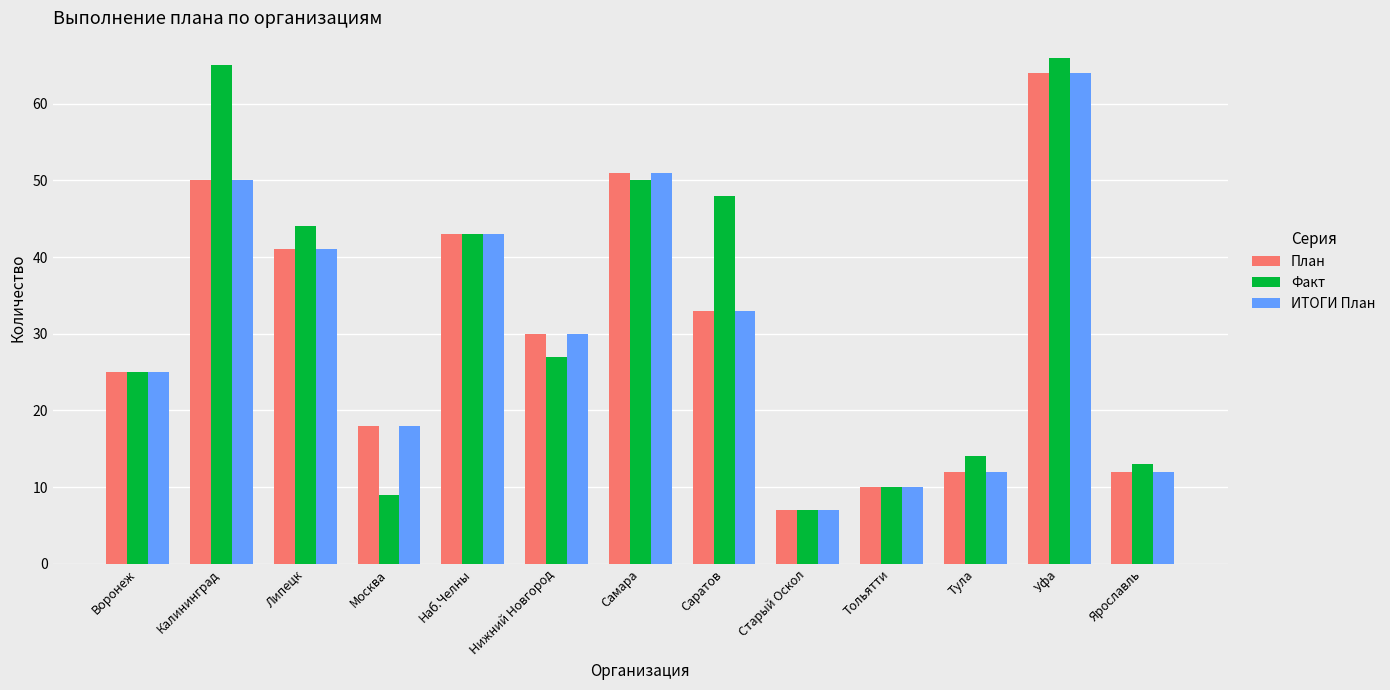

What is the value of the ИТОГИ План bar at the 9th from the left?

7